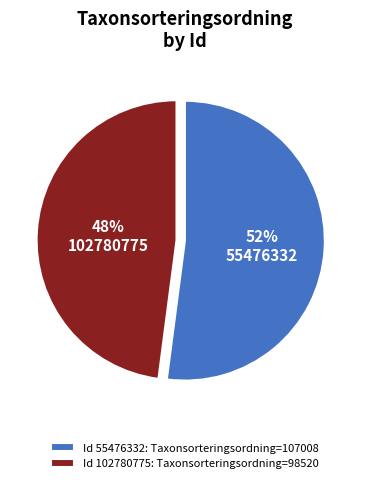

What is the smallest slice in the pie chart?

Id 102780775: Taxonsorteringsordning=98520